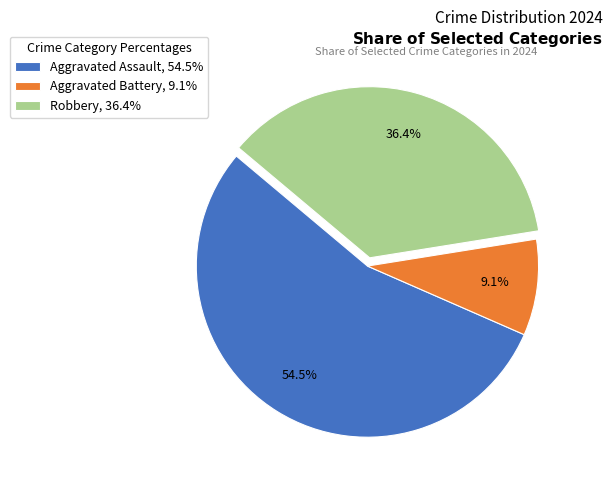

What is the ratio of the value at Aggravated Assault, 54.5% to the value at Robbery, 36.4%?

1.5